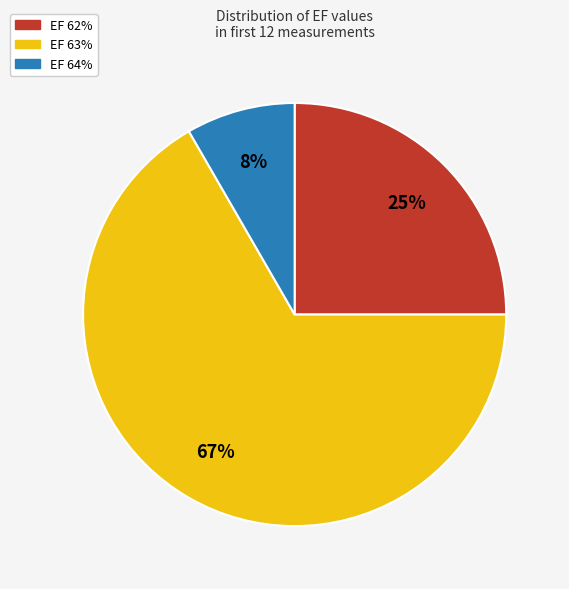

Count the number of slices in the pie.

3